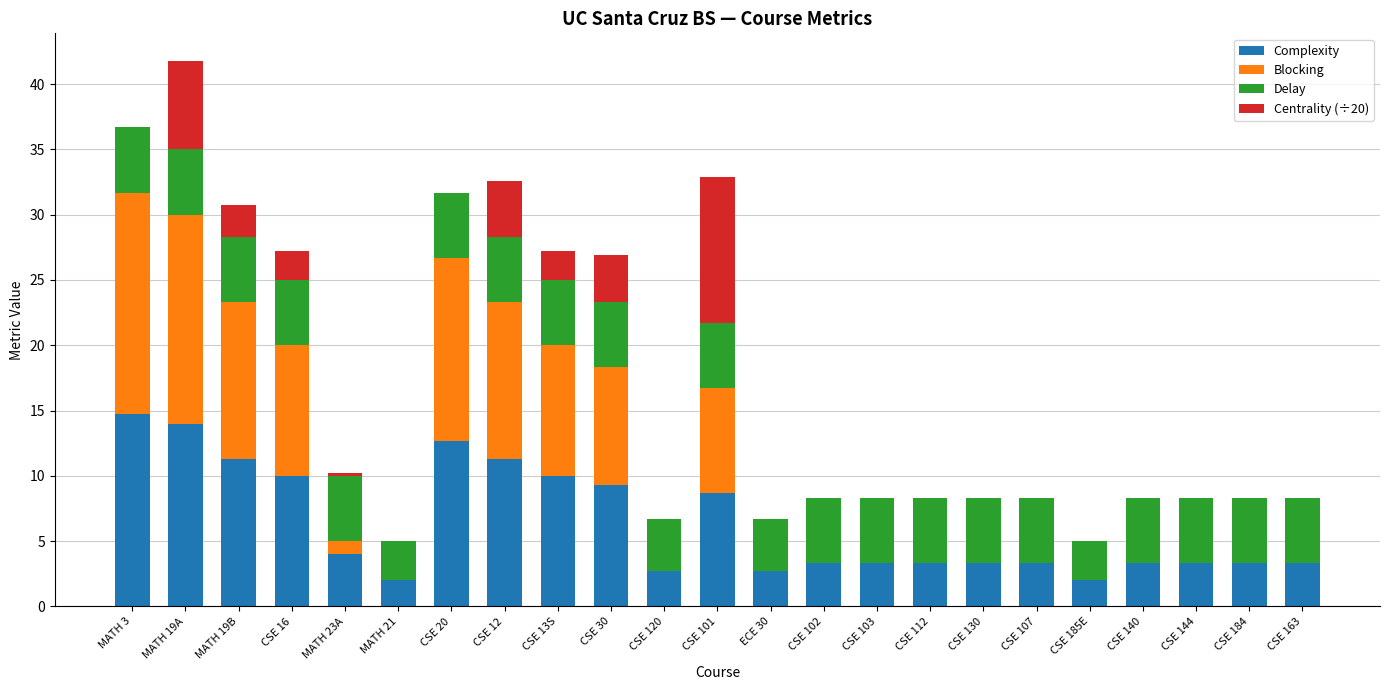

What is the sum of all Complexity values?

145.1